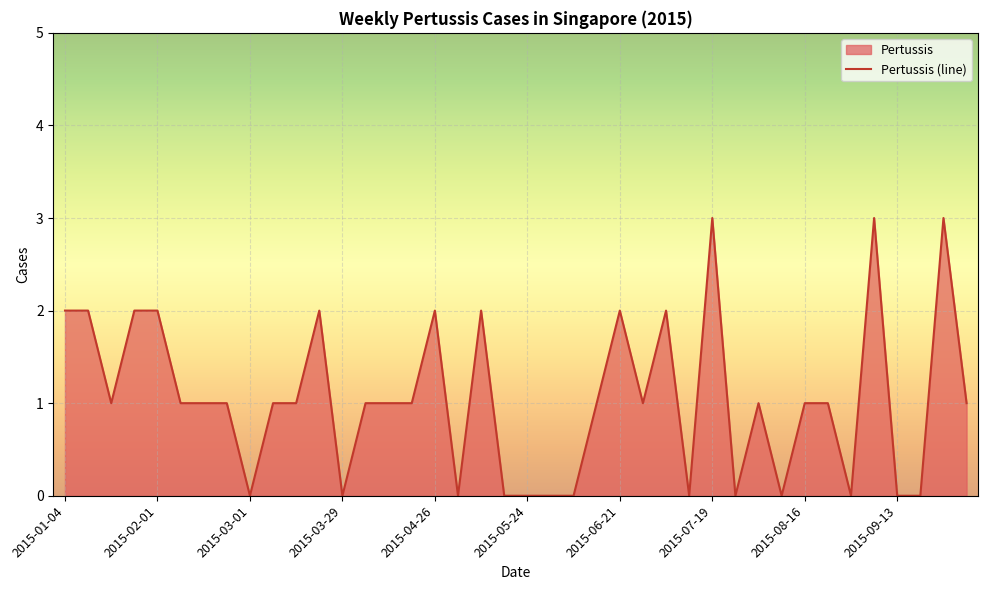

How many positive values are there?

27